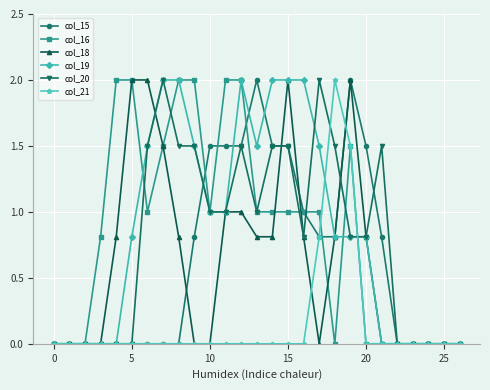

What are all the series names shown in the legend?

col_15, col_16, col_18, col_19, col_20, col_21